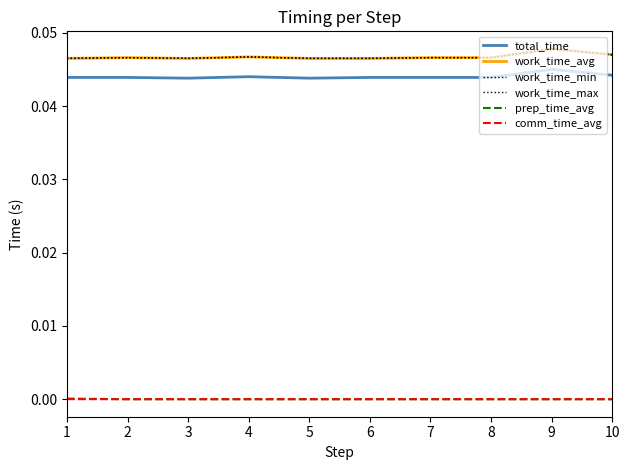

At which category is the sum across all series the highest?

9